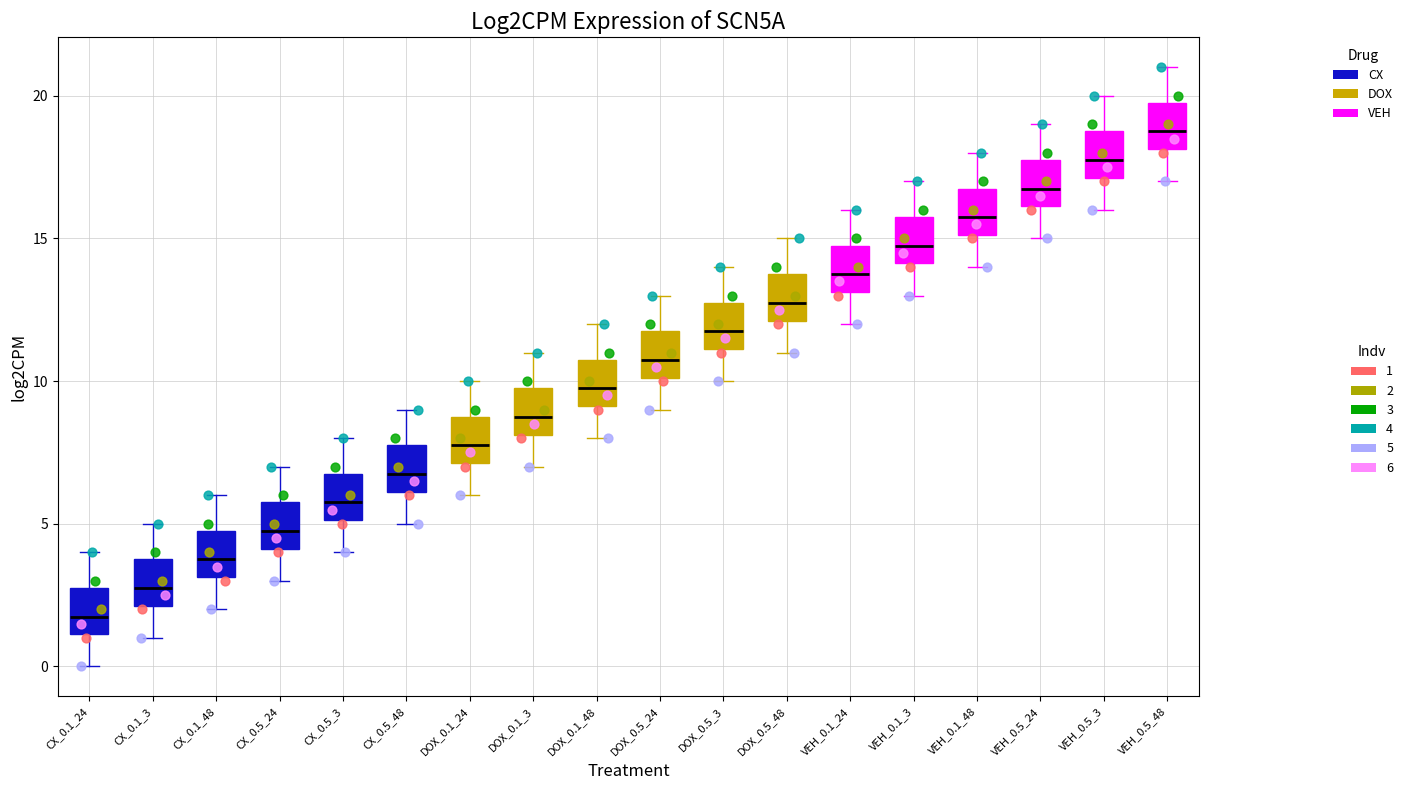

Reading left to right, transcribe this box plot: for each box, give where its median line is, the range the box spans, and where its two whiskers end, as read against the y-axis. The values are not printed on the chart, so give them approximately, as read against the axis.

CX_0.1_24: median 2, box 1 to 3, whiskers 0 to 4
CX_0.1_3: median 3, box 2 to 4, whiskers 1 to 5
CX_0.1_48: median 4, box 3 to 5, whiskers 2 to 6
CX_0.5_24: median 5, box 4 to 6, whiskers 3 to 7
CX_0.5_3: median 6, box 5 to 7, whiskers 4 to 8
CX_0.5_48: median 7, box 6 to 8, whiskers 5 to 9
DOX_0.1_24: median 8, box 7 to 9, whiskers 6 to 10
DOX_0.1_3: median 9, box 8 to 10, whiskers 7 to 11
DOX_0.1_48: median 10, box 9 to 11, whiskers 8 to 12
DOX_0.5_24: median 11, box 10 to 12, whiskers 9 to 13
DOX_0.5_3: median 12, box 11 to 13, whiskers 10 to 14
DOX_0.5_48: median 13, box 12 to 14, whiskers 11 to 15
VEH_0.1_24: median 14, box 13 to 15, whiskers 12 to 16
VEH_0.1_3: median 15, box 14 to 16, whiskers 13 to 17
VEH_0.1_48: median 16, box 15 to 17, whiskers 14 to 18
VEH_0.5_24: median 17, box 16 to 18, whiskers 15 to 19
VEH_0.5_3: median 18, box 17 to 19, whiskers 16 to 20
VEH_0.5_48: median 19, box 18 to 20, whiskers 17 to 21